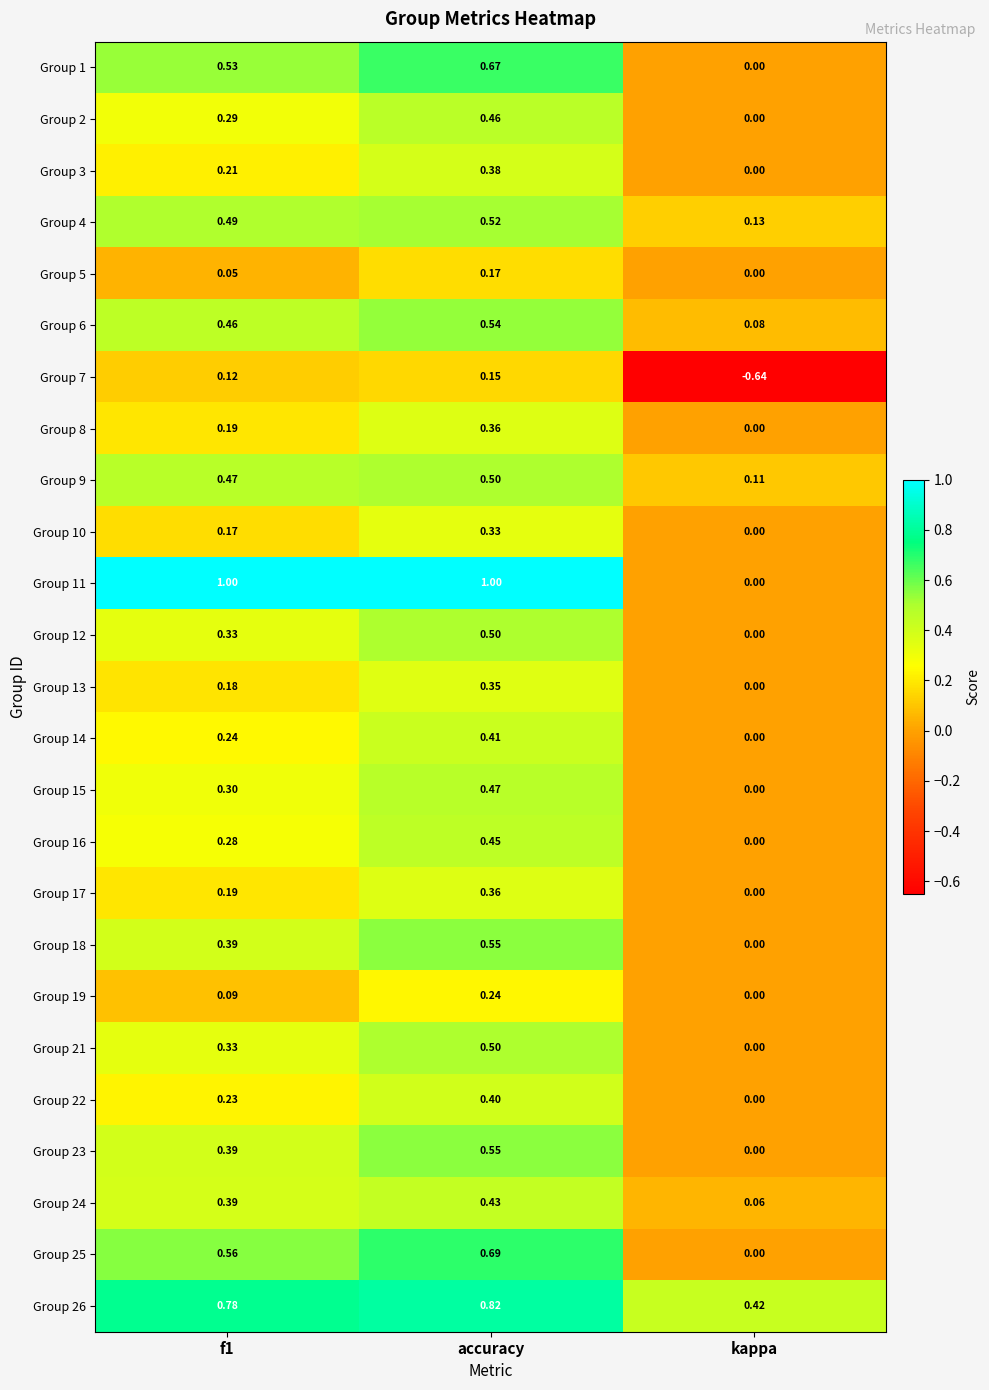

Which category has the lowest value in the Group 19 series?

kappa